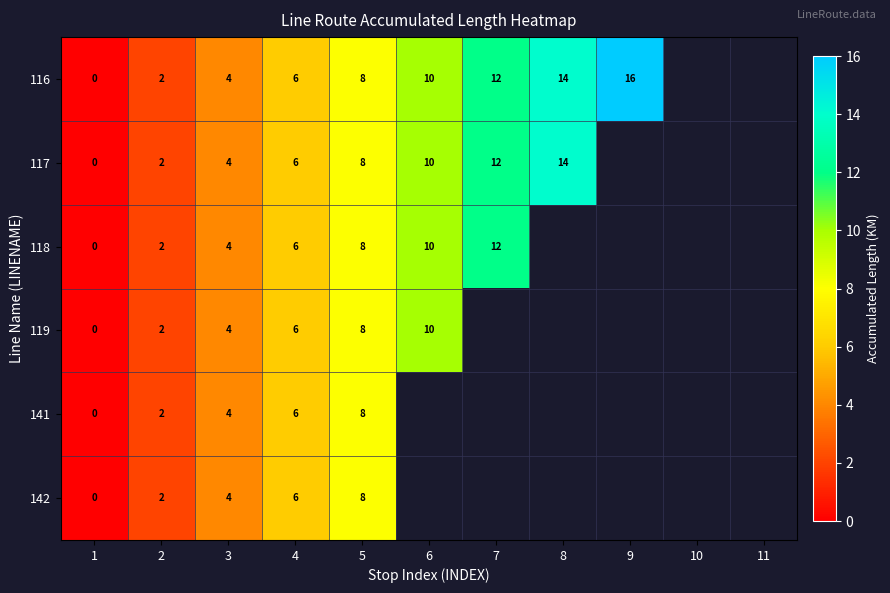

Is the value of 116 at 3 greater than the value of 141 at 4?

No